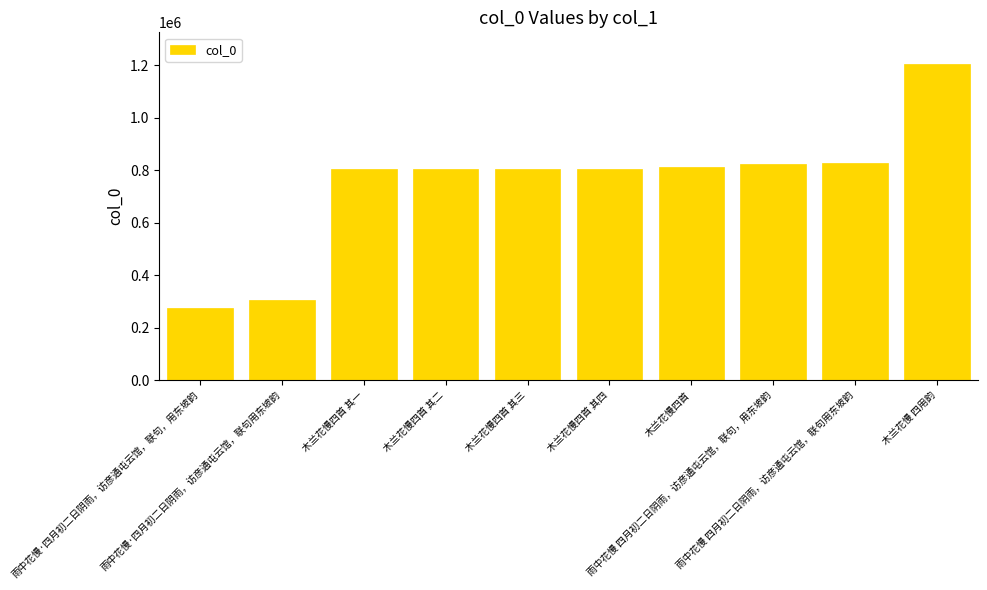

What position from the right is 雨中花慢 四月初二日阴雨，访彦通屯云馆，联句用东坡韵?

2